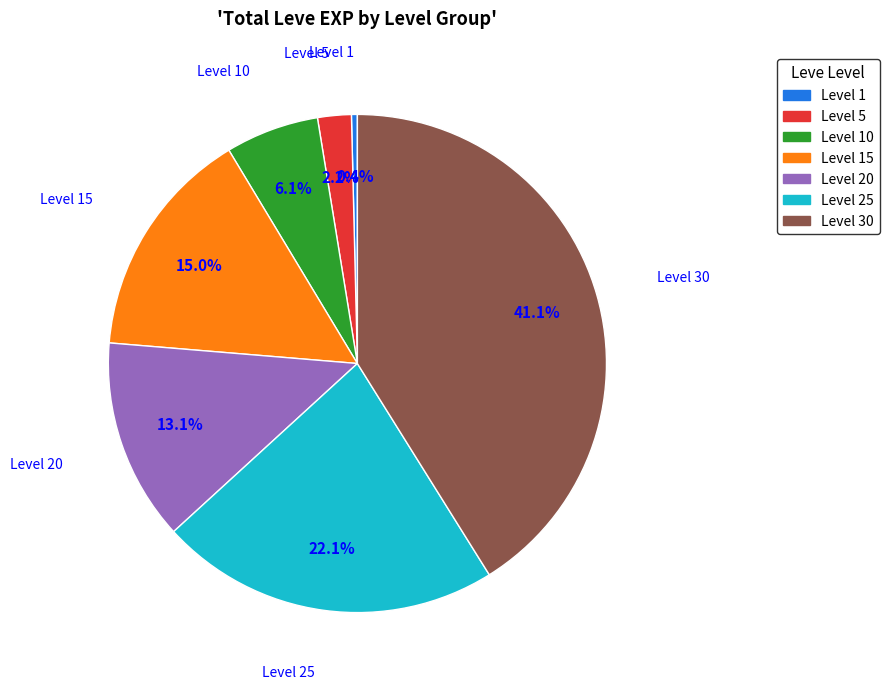

Does any single category account for the majority?

No